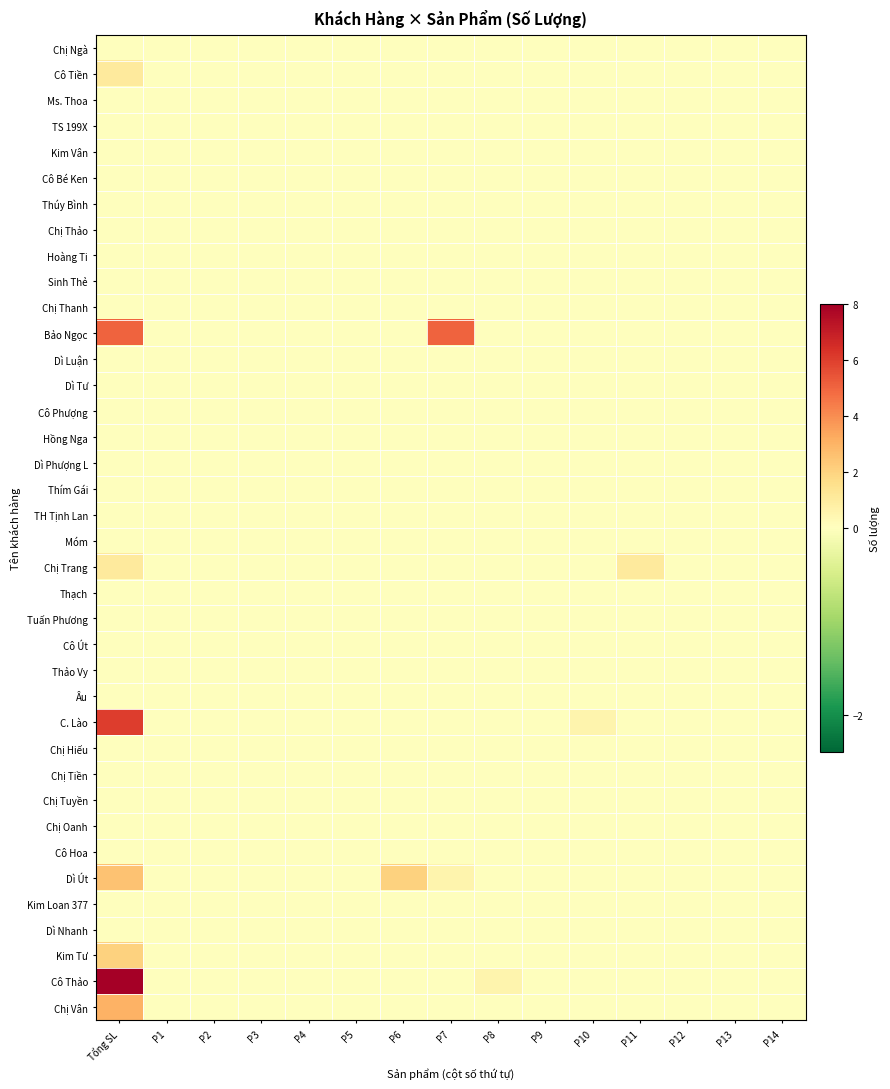

What is the spread (max minus min) of values at P10?

0.5